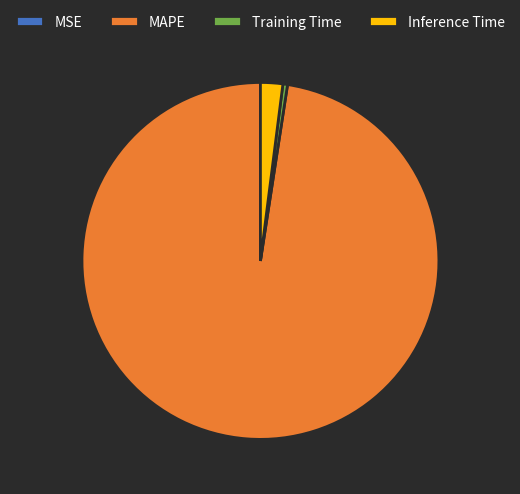

Which slice is the largest?

MAPE